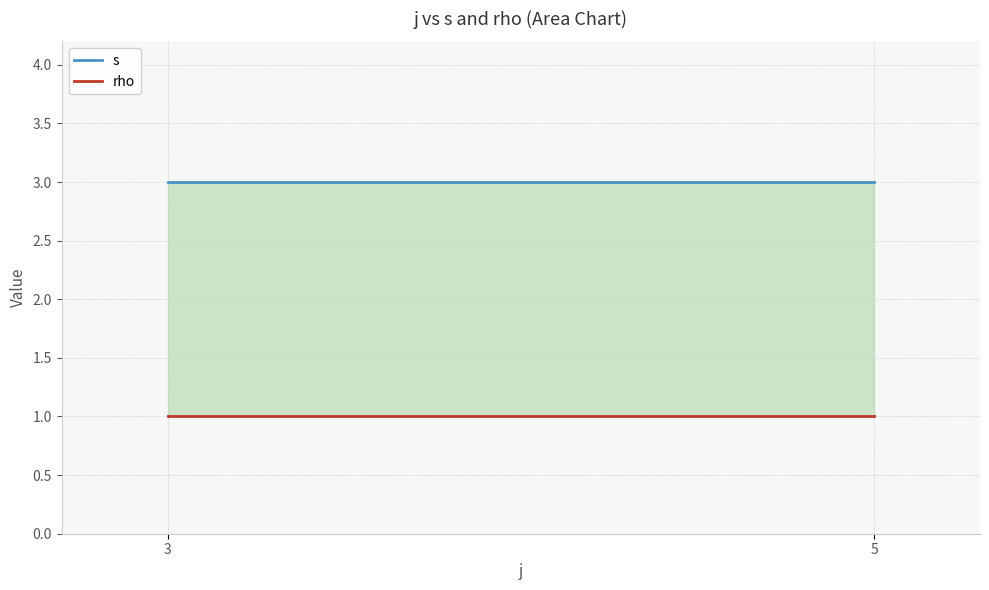

How many lines are shown in the chart?

2